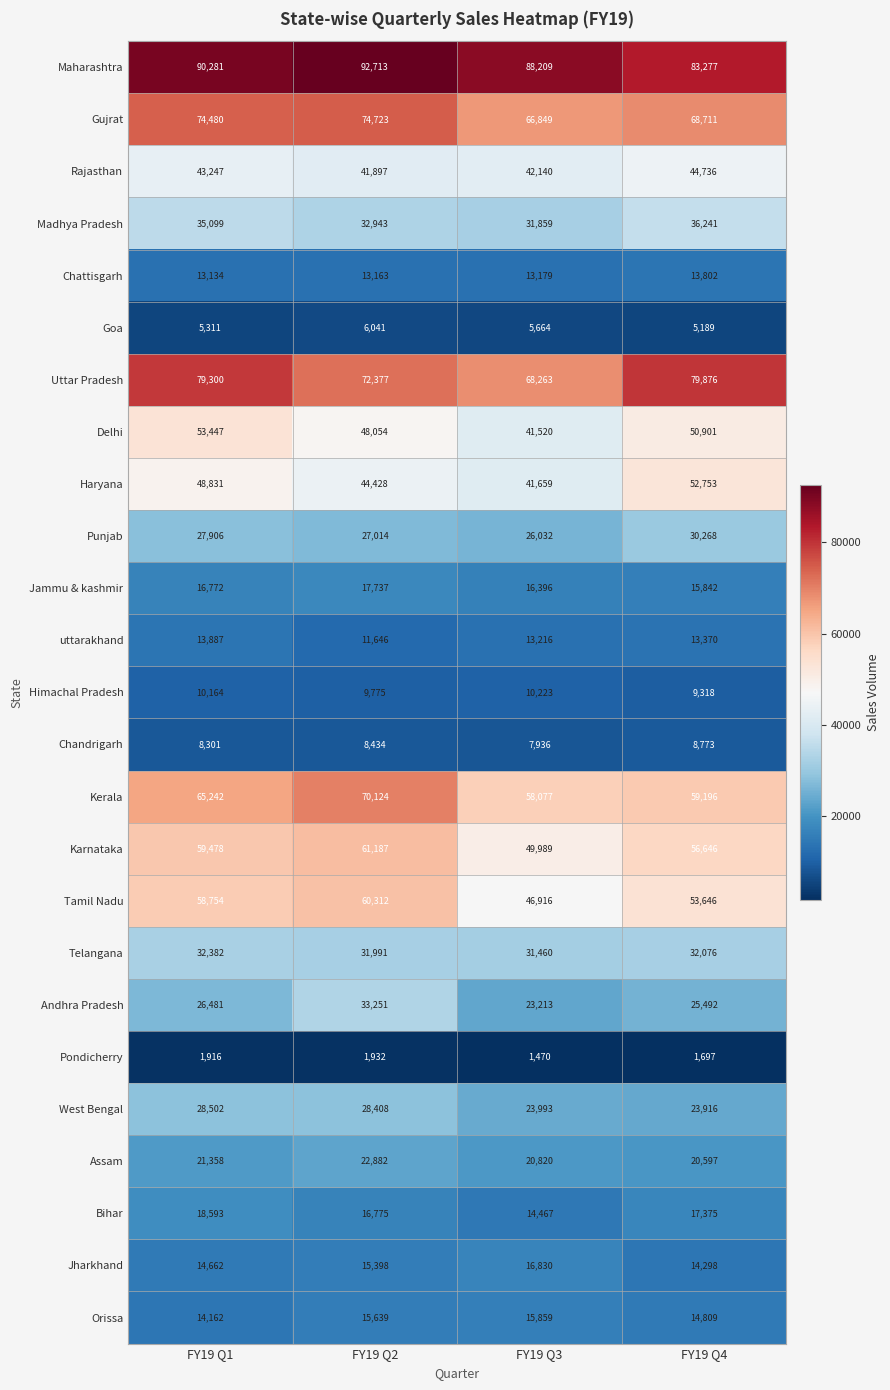

Rank the series by their maximum value, from lowest to highest.

Pondicherry, Goa, Chandrigarh, Himachal Pradesh, Chattisgarh, uttarakhand, Orissa, Jharkhand, Jammu & kashmir, Bihar, Assam, West Bengal, Punjab, Telangana, Andhra Pradesh, Madhya Pradesh, Rajasthan, Haryana, Delhi, Tamil Nadu, Karnataka, Kerala, Gujrat, Uttar Pradesh, Maharashtra